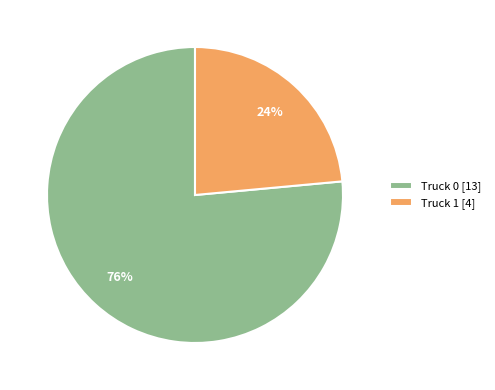

True or false: Truck 0 accounts for 76% of the total.

True